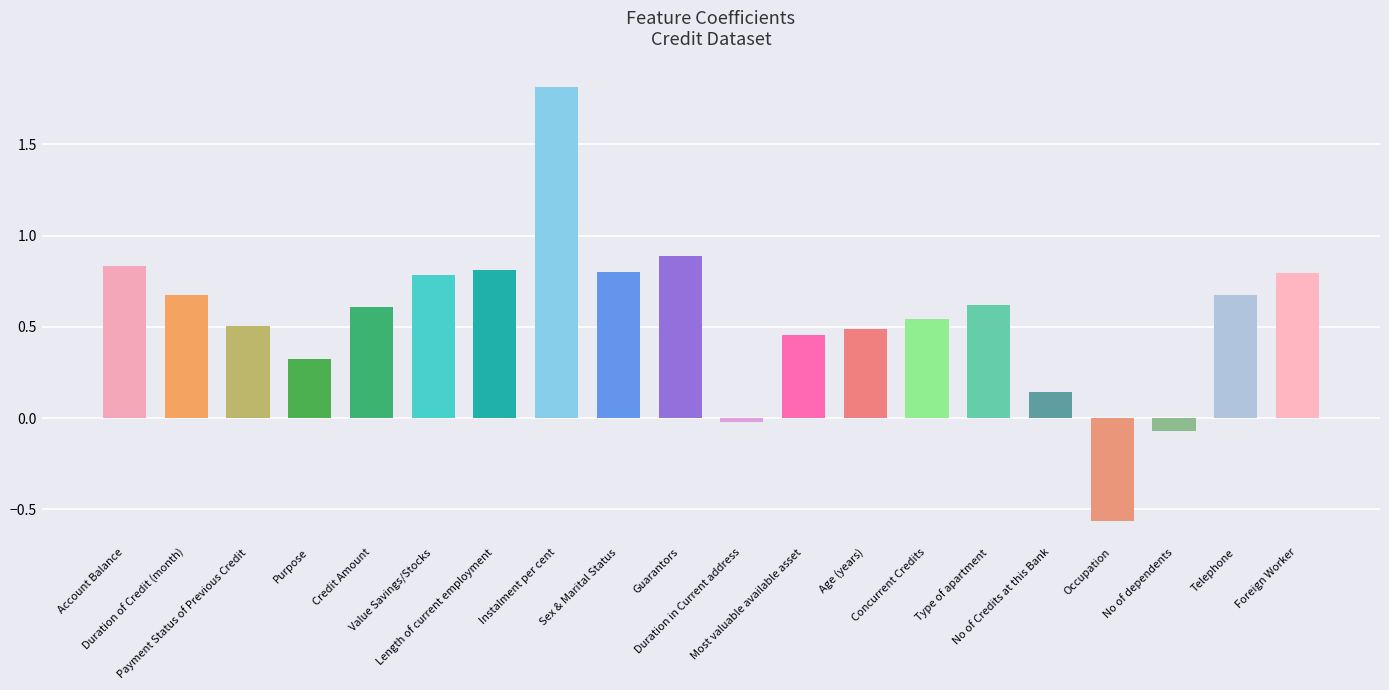

List the labels in order of value, smallest first.

Occupation, No of dependents, Duration in Current address, No of Credits at this Bank, Purpose, Most valuable available asset, Age (years), Payment Status of Previous Credit, Concurrent Credits, Credit Amount, Type of apartment, Telephone, Duration of Credit (month), Value Savings/Stocks, Foreign Worker, Sex & Marital Status, Length of current employment, Account Balance, Guarantors, Instalment per cent